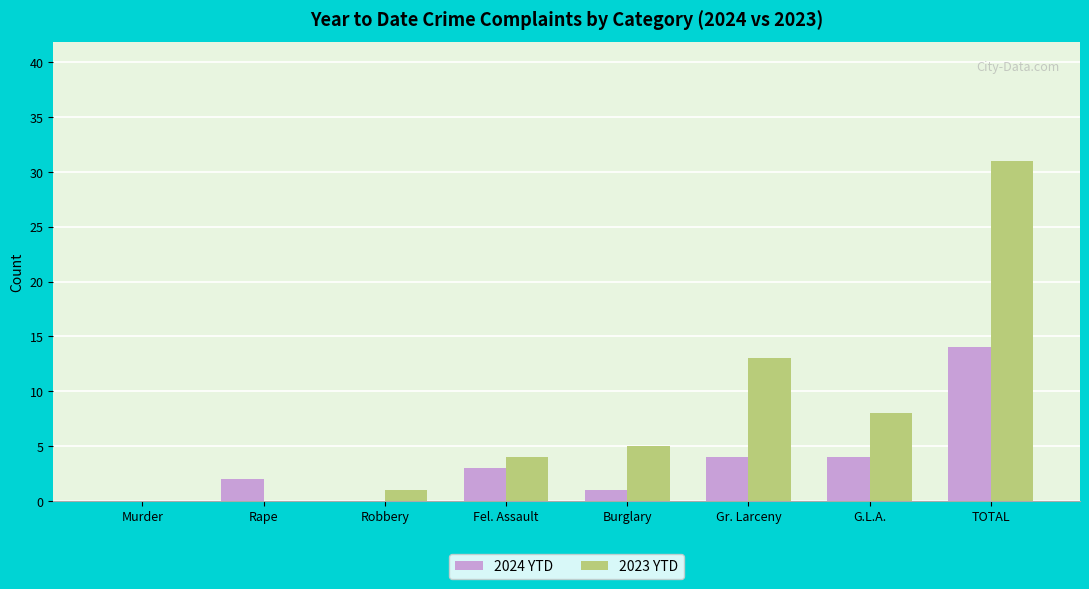

At which label does 2023 YTD reach its peak?

TOTAL